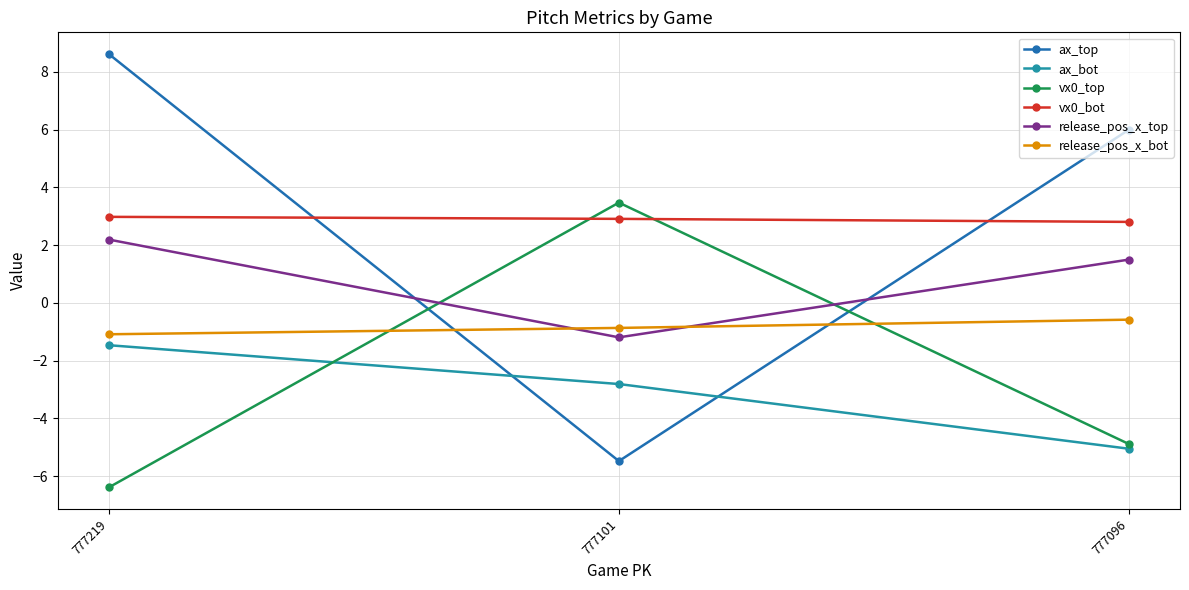

Reading right to left, what are all the values shown in this chart?

ax_top: 6.0	-5.5	8.6
ax_bot: -5.1	-2.8	-1.5
vx0_top: -4.9	3.5	-6.4
vx0_bot: 2.8	2.9	3.0
release_pos_x_top: 1.5	-1.2	2.2
release_pos_x_bot: -0.6	-0.9	-1.1